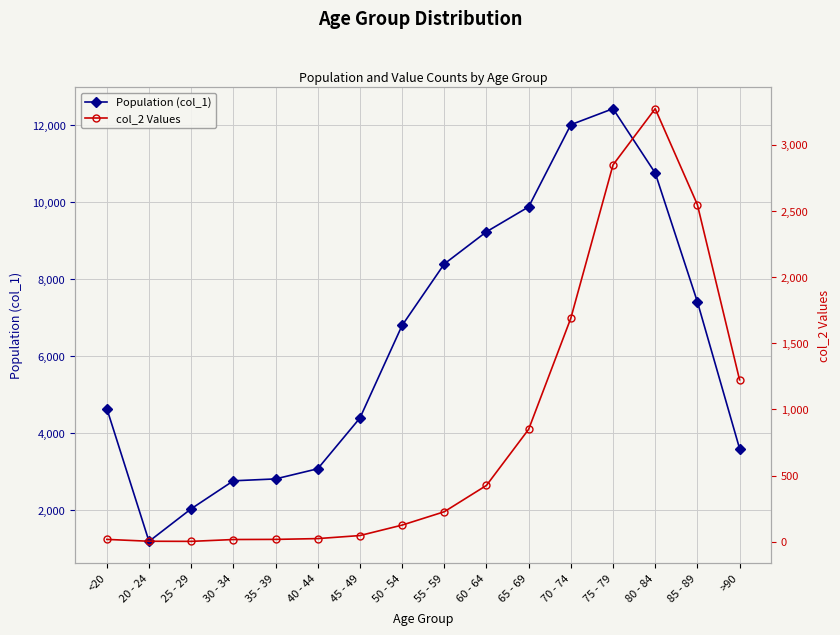

How many data points does each series have?

16